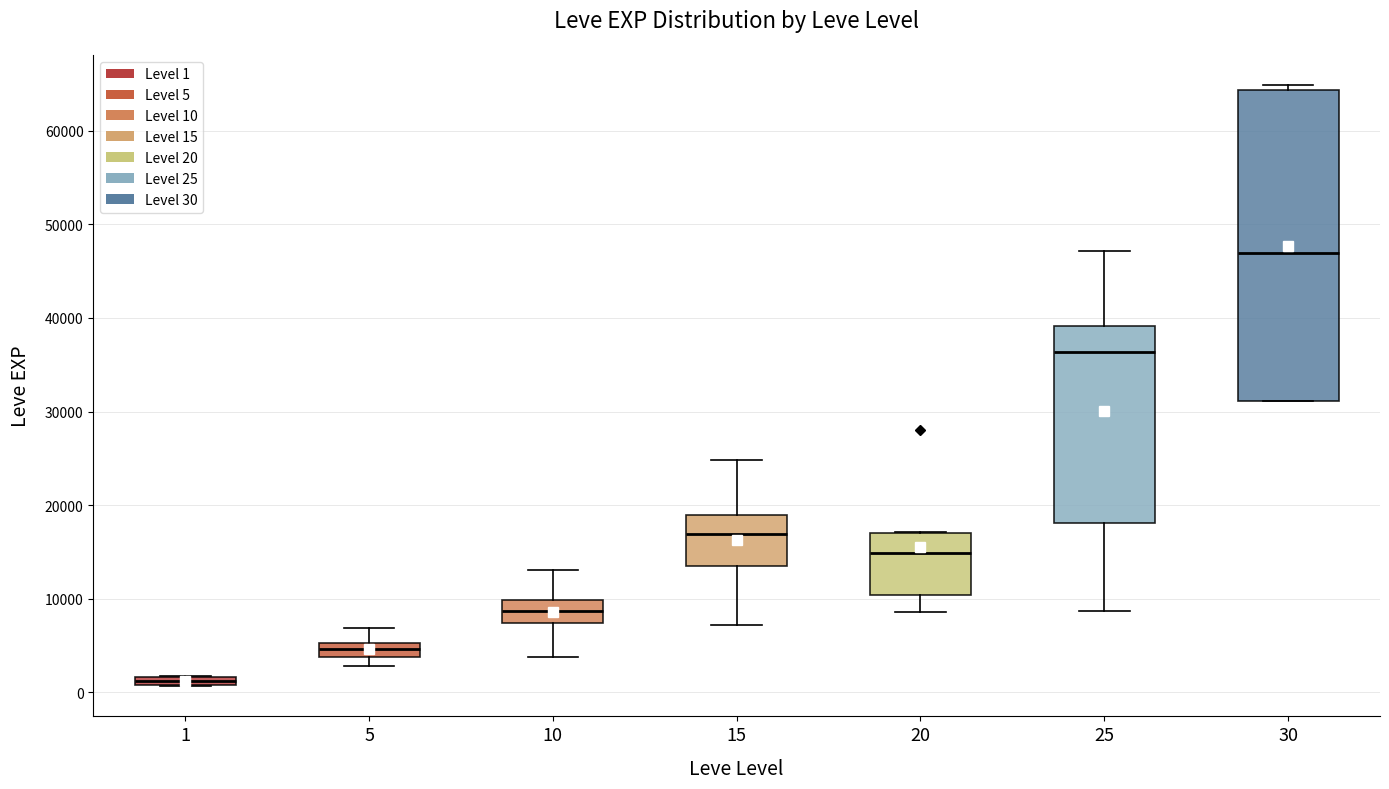

Where does the upper whisker of the box at x = 25 end on the y-axis? The values are not printed on the chart, so give them approximately, as read against the axis.

47000